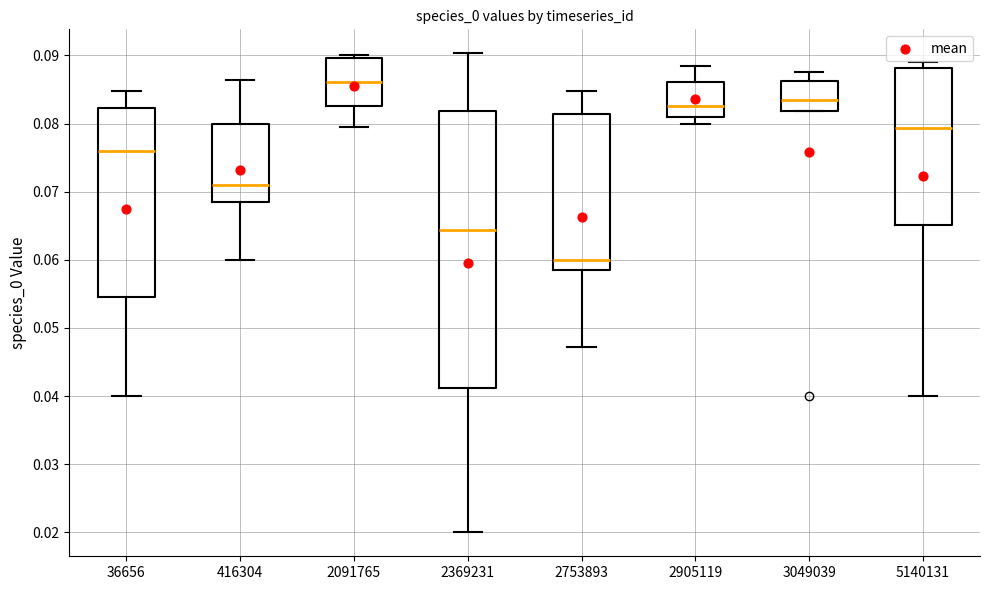

Reading left to right, read every box against the y-axis: the position of its median line, the range the box covers, and the ends of its whiskers. The values are not printed on the chart, so give them approximately, as read against the axis.

36656: median 0.076, box 0.054 to 0.082, whiskers 0.040 to 0.085
416304: median 0.071, box 0.069 to 0.080, whiskers 0.060 to 0.086
2091765: median 0.086, box 0.083 to 0.090, whiskers 0.080 to 0.090 (just above the box's upper edge)
2369231: median 0.064, box 0.041 to 0.082, whiskers 0.020 to 0.090
2753893: median 0.060, box 0.058 to 0.081, whiskers 0.047 to 0.085
2905119: median 0.083, box 0.081 to 0.086, whiskers 0.080 to 0.089
3049039: median 0.083, box 0.082 to 0.086, whiskers 0.082 to 0.088
5140131: median 0.079, box 0.065 to 0.088, whiskers 0.040 to 0.089